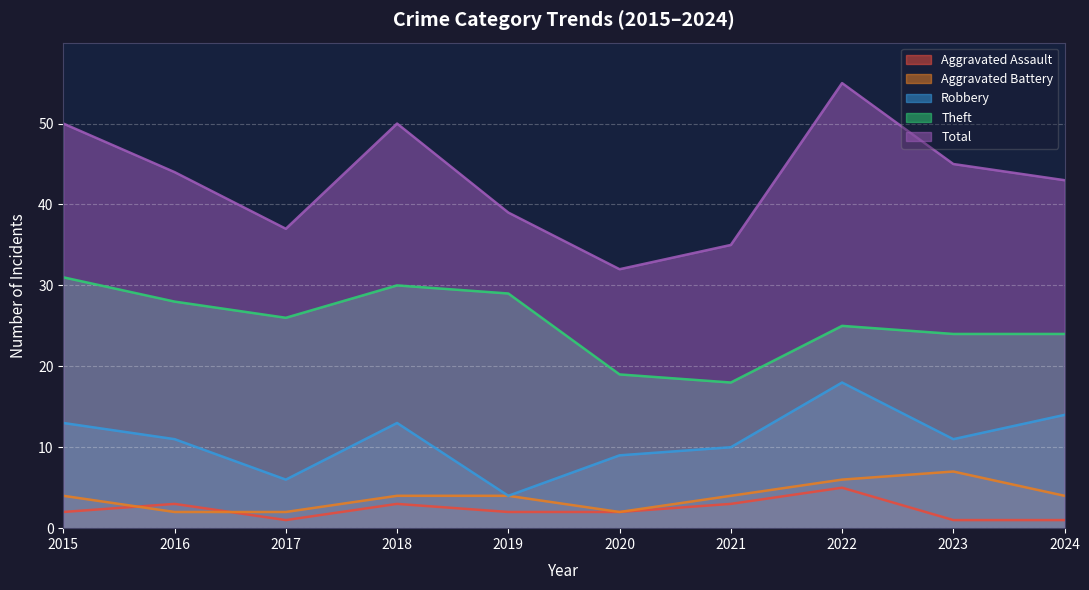

What is the sum of the Aggravated Battery values at 2018 and 2020?

6